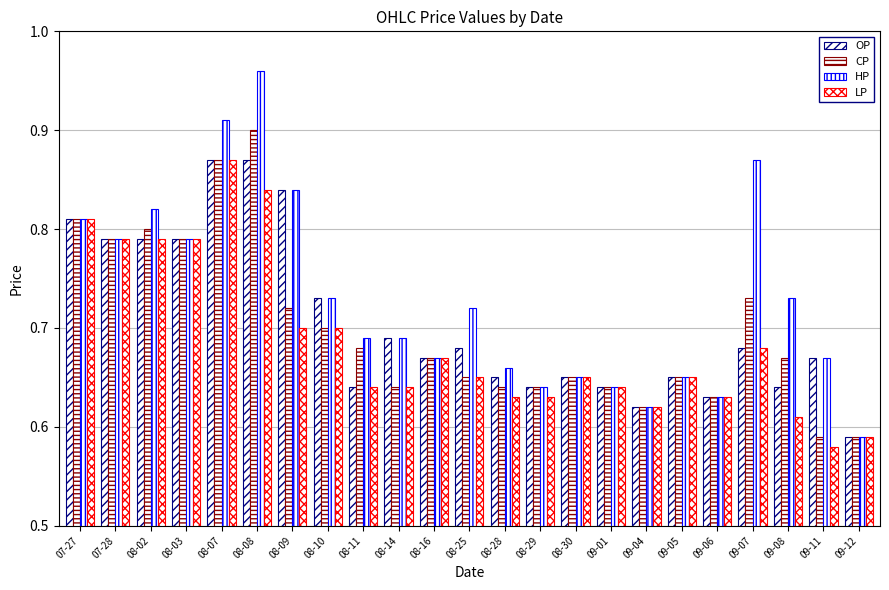

Where is HP nearest to the value 0?

09-12